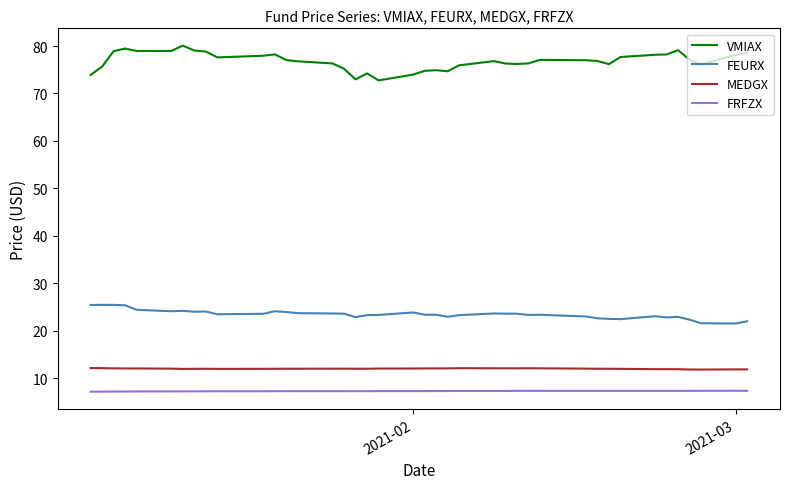

What is the lowest value of the FEURX series?

21.5